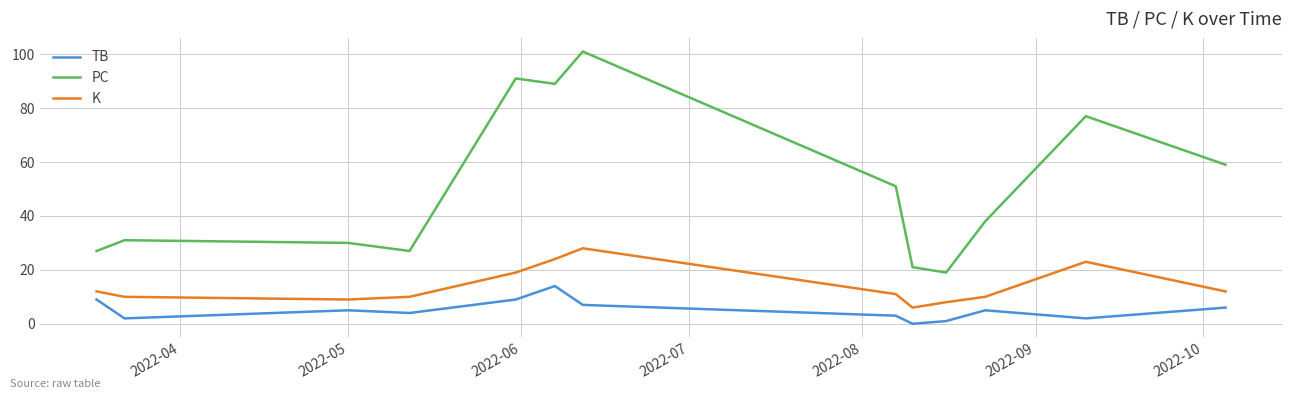

What are all the series names shown in the legend?

TB, PC, K